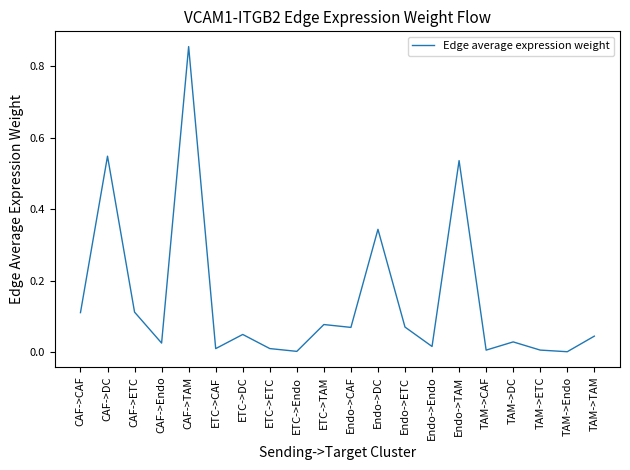

True or false: the data shows 0.0 at Endo->CAF.

False